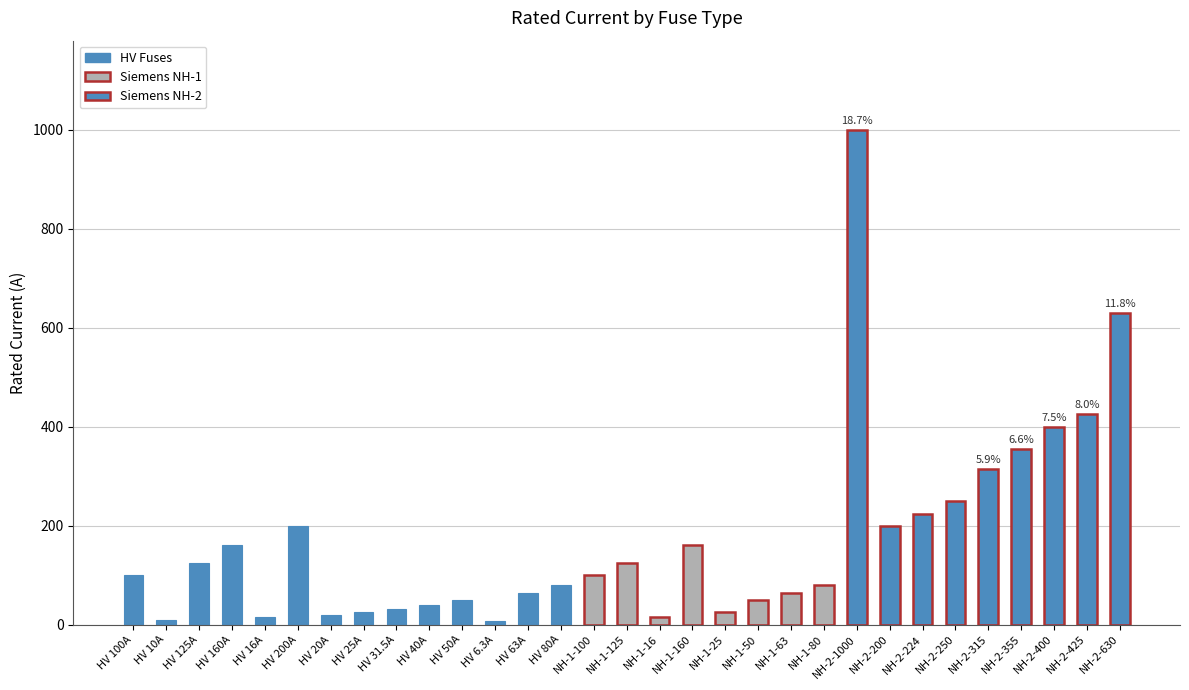

Does the chart contain any negative values?

No